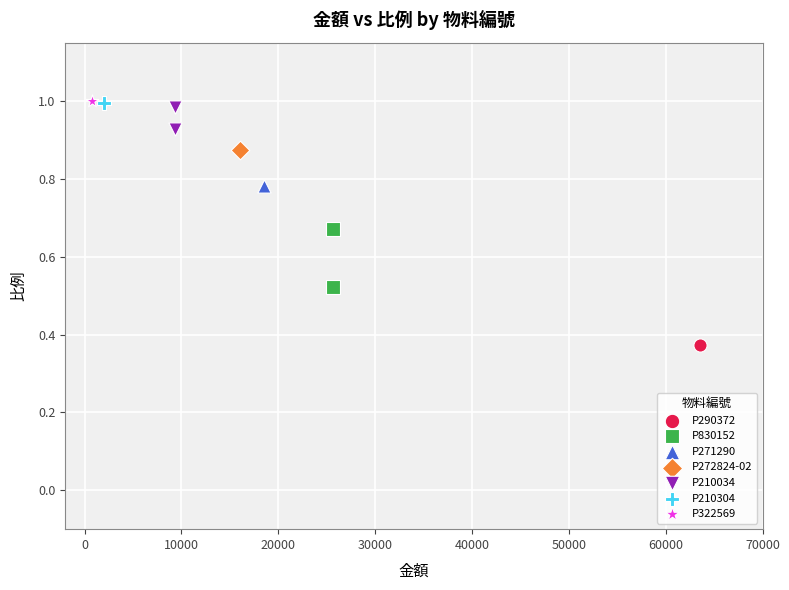

What are all the series names shown in the legend?

P290372, P830152, P271290, P272824-02, P210034, P210304, P322569